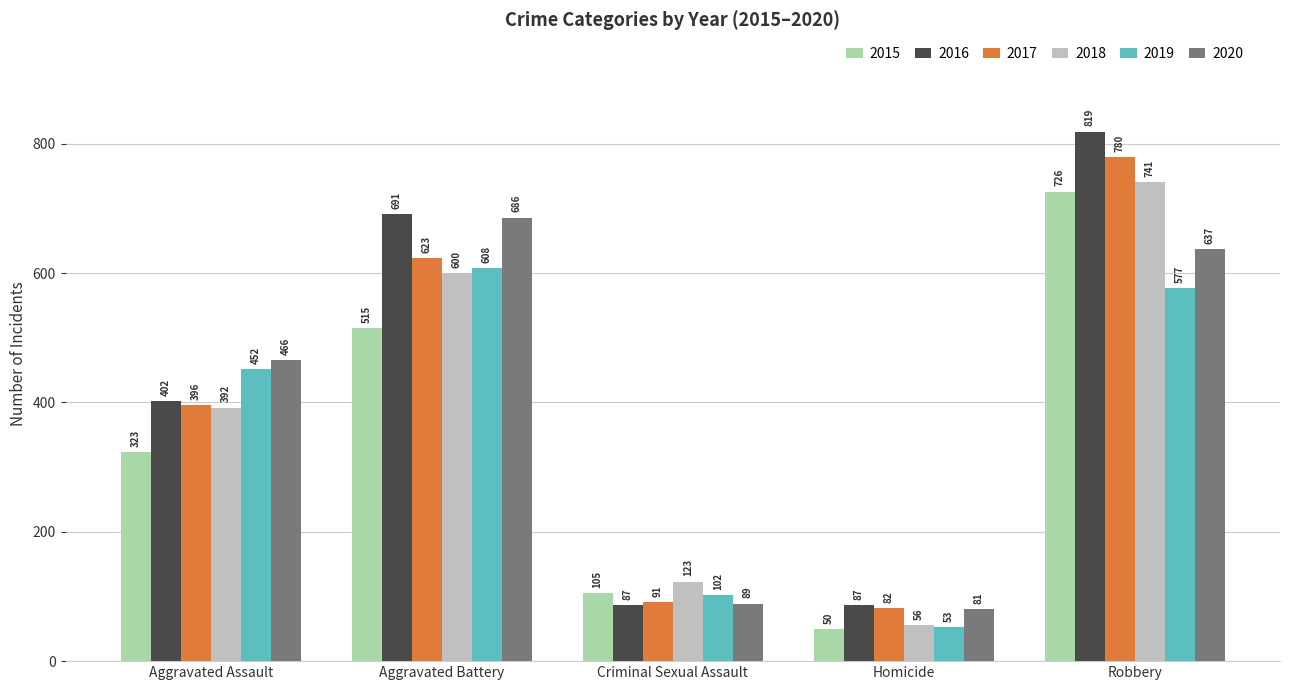

At which category is the sum across all series the highest?

Robbery